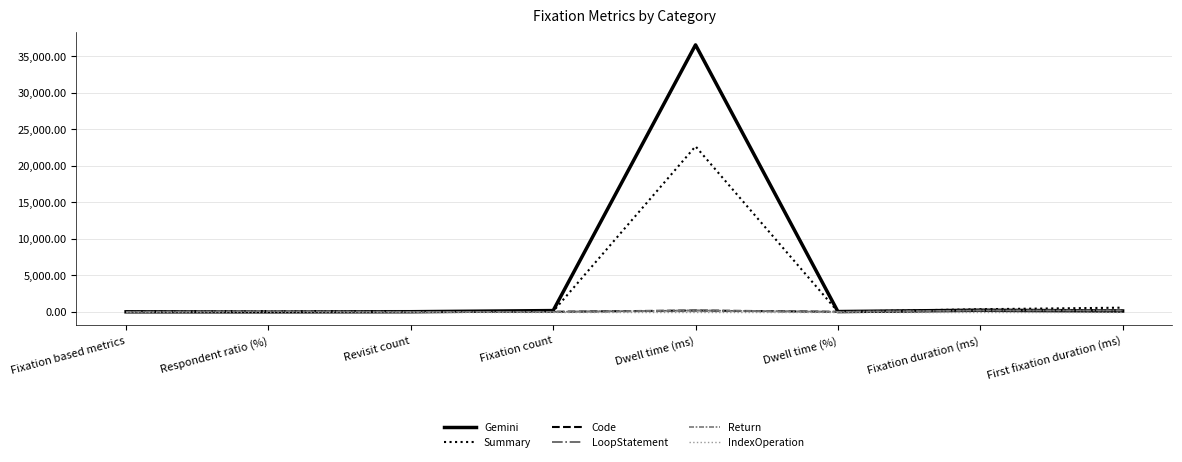

Reading right to left, list all the values displayed in this chart.

Gemini: First fixation duration (ms)=113.3	Fixation duration (ms)=217.4	Dwell time (%)=33.0	Dwell time (ms)=36517.3	Fixation count=168.0	Revisit count=13.0	Respondent ratio (%)=0.0	Fixation based metrics=0.0
Summary: First fixation duration (ms)=565.9	Fixation duration (ms)=353.8	Dwell time (%)=20.6	Dwell time (ms)=22640.0	Fixation count=64.0	Revisit count=18.0	Respondent ratio (%)=0.0	Fixation based metrics=0.0
Code: First fixation duration (ms)=181.5	Fixation duration (ms)=181.5	Dwell time (%)=0.2	Dwell time (ms)=181.5	Fixation count=1.0	Revisit count=0.0	Respondent ratio (%)=100.0	Fixation based metrics=0.0
LoopStatement: First fixation duration (ms)=181.5	Fixation duration (ms)=181.5	Dwell time (%)=0.2	Dwell time (ms)=181.5	Fixation count=1.0	Revisit count=0.0	Respondent ratio (%)=100.0	Fixation based metrics=0.0
Return: First fixation duration (ms)=181.5	Fixation duration (ms)=181.5	Dwell time (%)=0.2	Dwell time (ms)=181.5	Fixation count=1.0	Revisit count=0.0	Respondent ratio (%)=100.0	Fixation based metrics=0.0
IndexOperation: First fixation duration (ms)=0.0	Fixation duration (ms)=0.0	Dwell time (%)=0.0	Dwell time (ms)=0.0	Fixation count=0.0	Revisit count=0.0	Respondent ratio (%)=0.0	Fixation based metrics=0.0